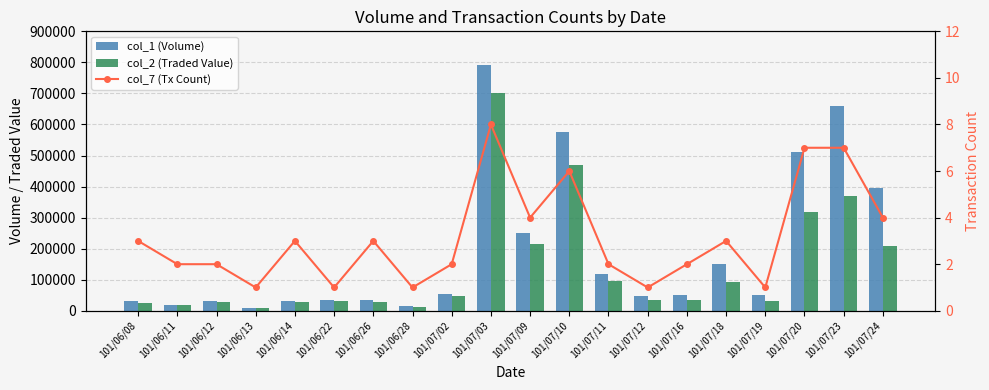

Rank the series at 101/07/18 from lowest to highest value.

col_7 (Tx Count), col_2 (Traded Value), col_1 (Volume)